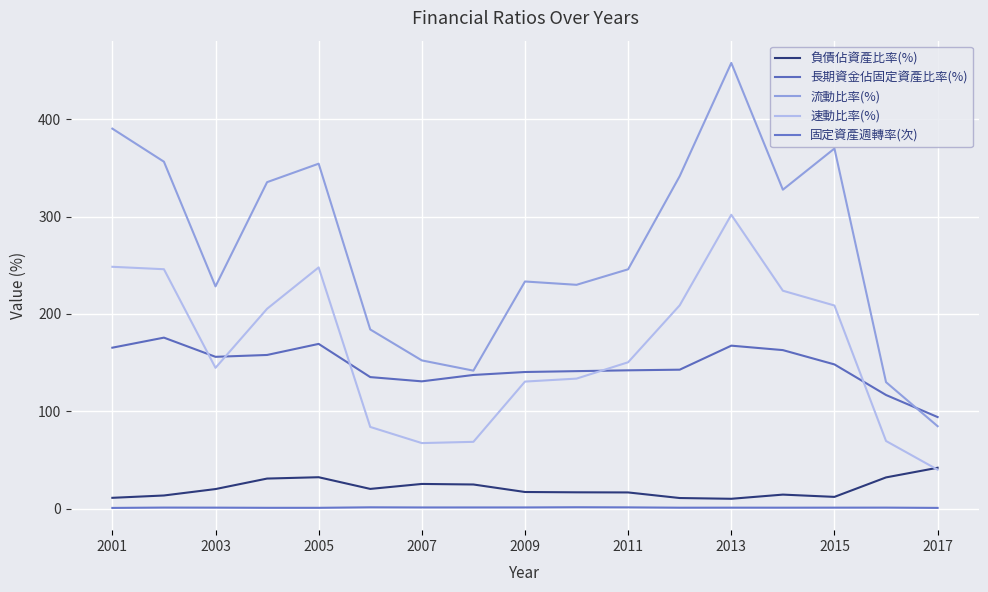

How many lines are shown in the chart?

5